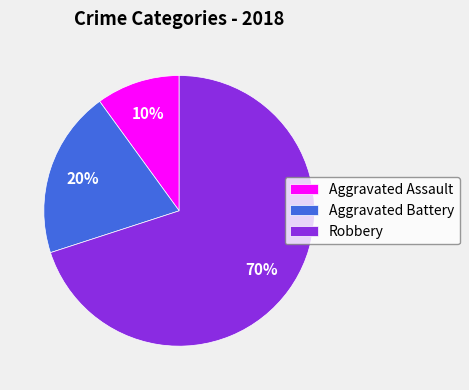

Count the number of slices in the pie.

3